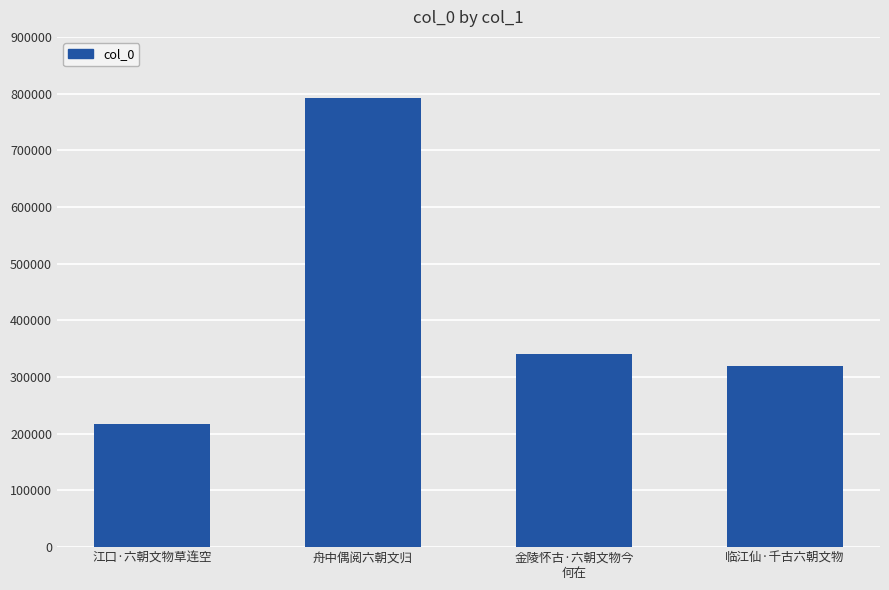

What is the change in value from 江口·六朝文物草连空 to 金陵怀古·六朝文物今
何在?

+123398